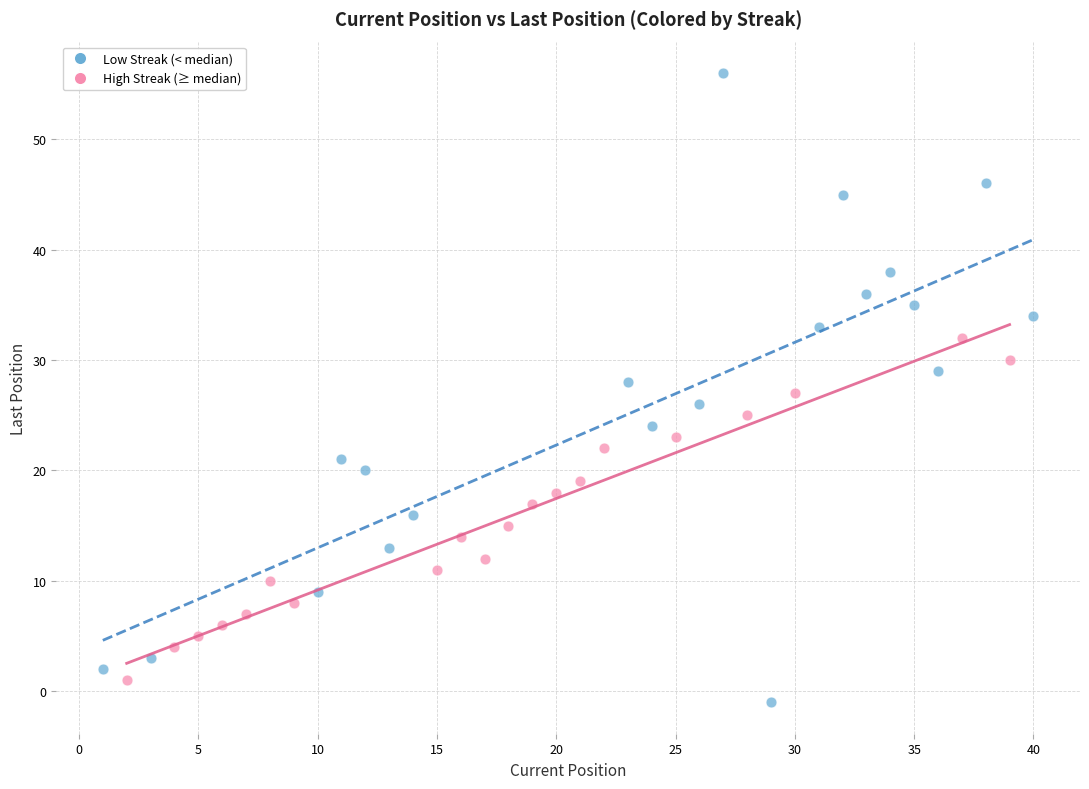

Which series has the largest Y range (max minus min)?

Low Streak (< median)